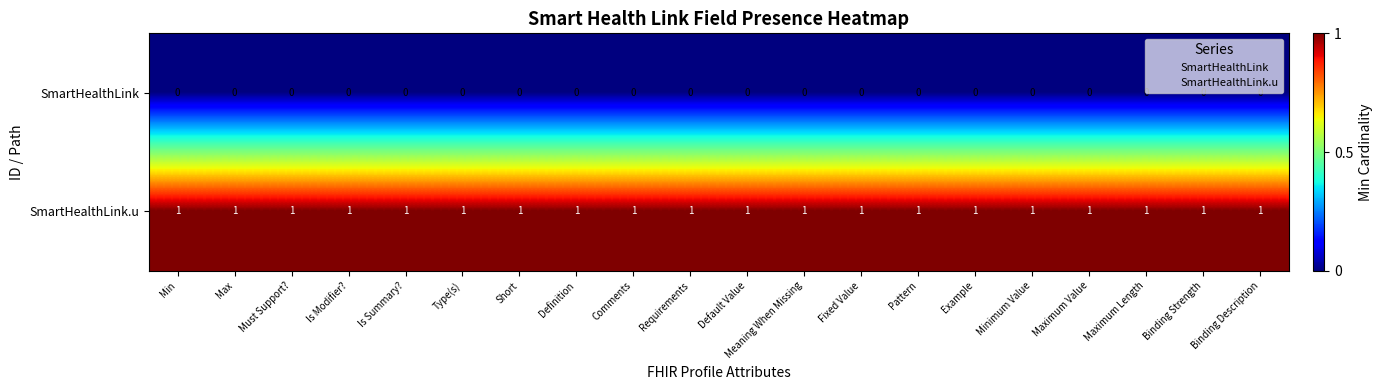

At how many categories does at least one series exceed 0?

20